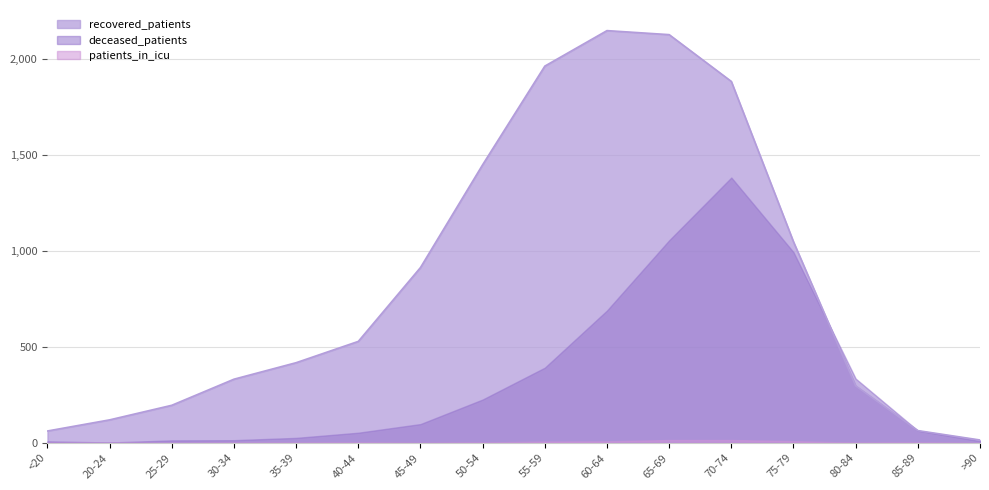

True or false: deceased_patients and patients_in_icu cross at least once.

False